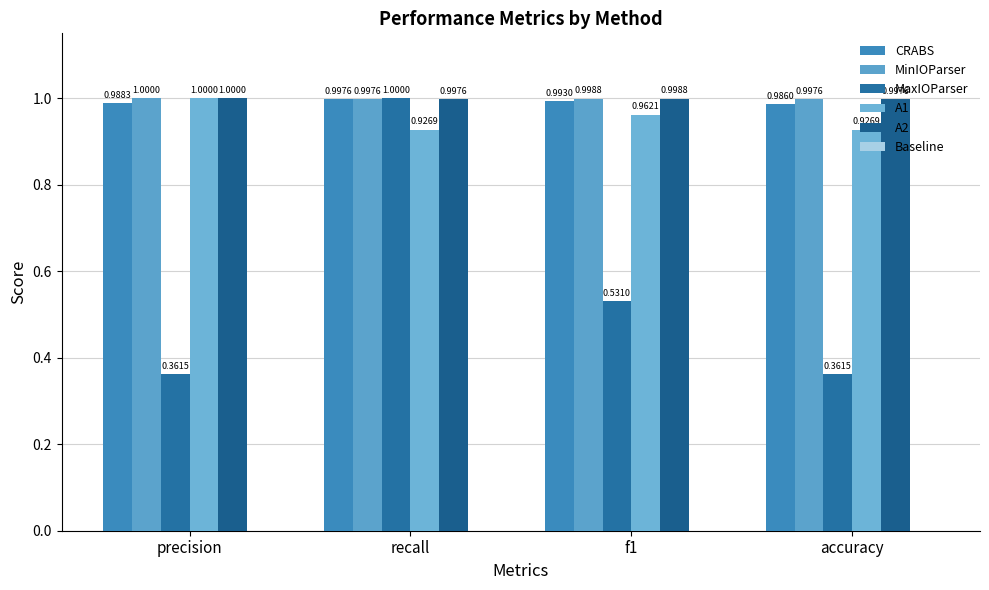

How many series are shown in this chart?

5